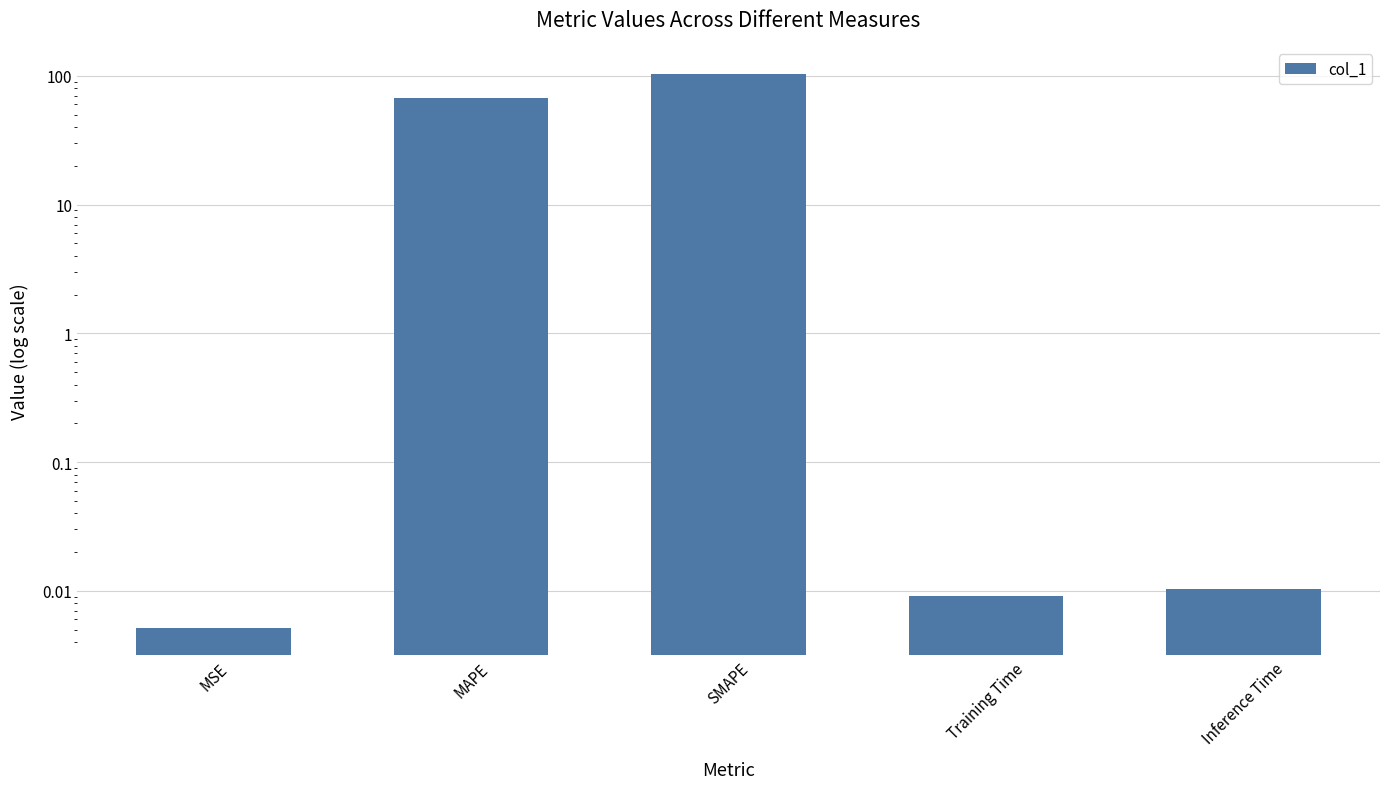

Which has a higher value, MAPE or SMAPE?

SMAPE